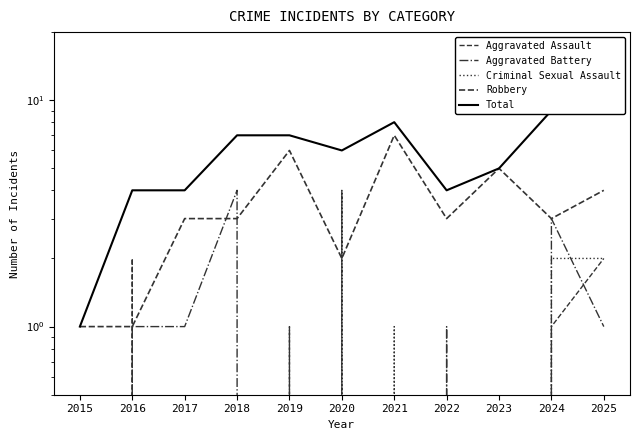

How many interior local valleys does the Total series have?

2